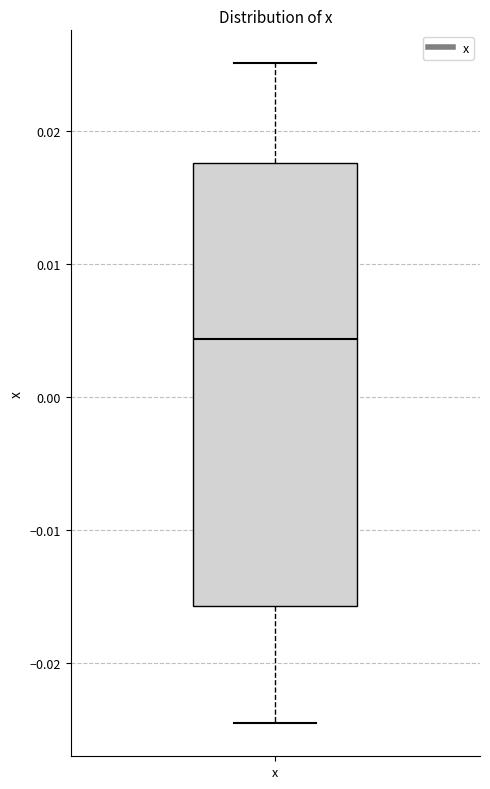

Transcribe this box plot: give where the median line is, the range the box spans, and where the two whiskers end, as read against the y-axis. The values are not printed on the chart, so give them approximately, as read against the axis.

median 0.004, box -0.016 to 0.018, whiskers -0.025 to 0.025